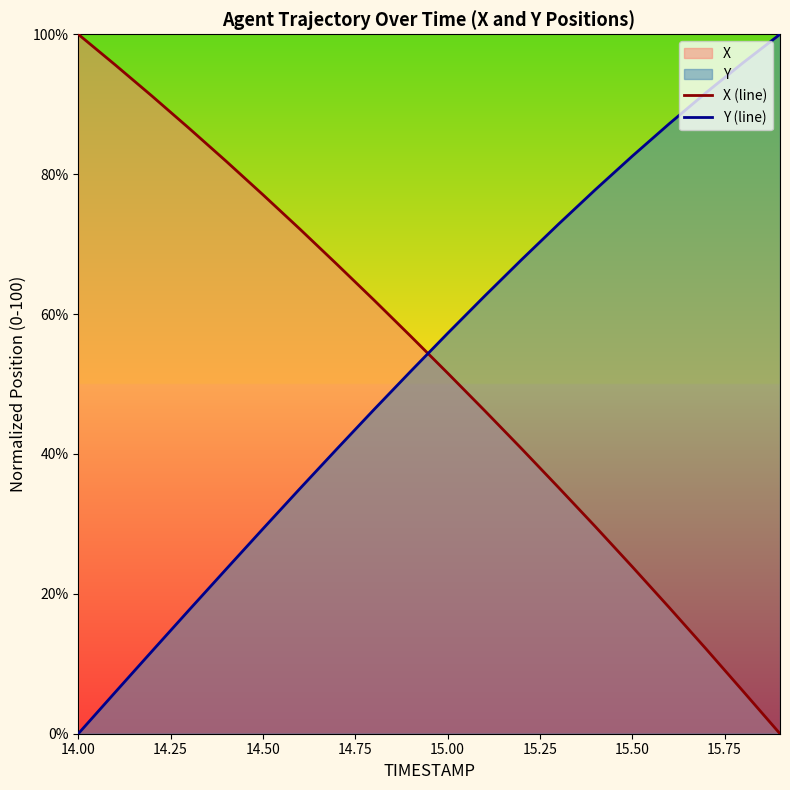

Which series ends up on top after the final intersection of X (line) and Y (line)?

Y (line)